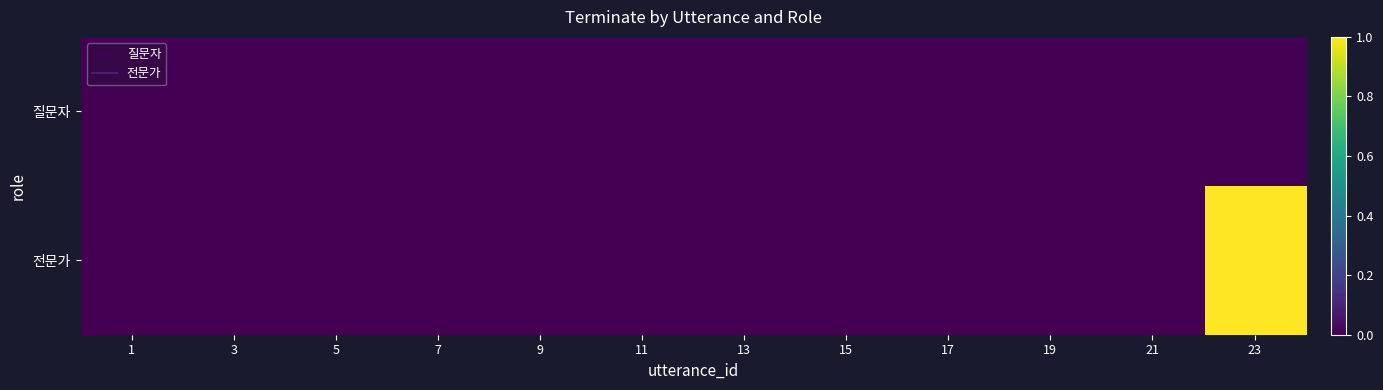

Which series has the widest spread of values?

전문가